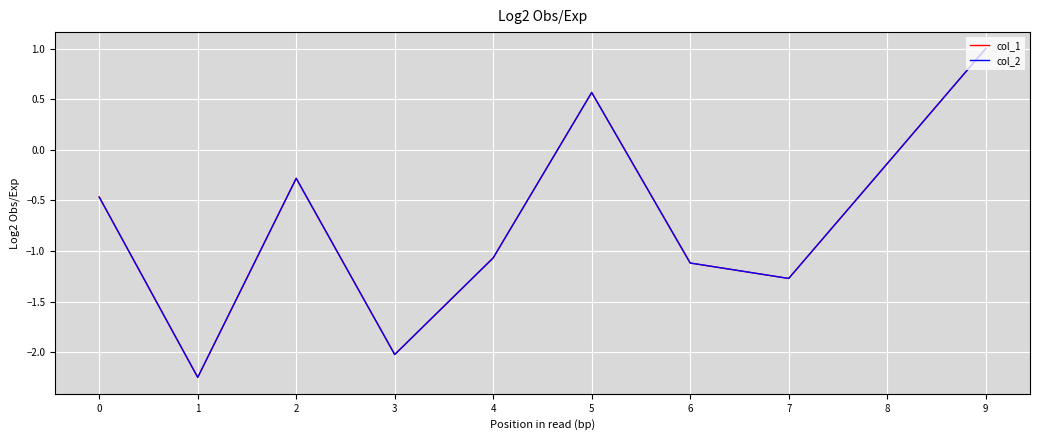

True or false: col_1 has a value of -2.0 at 3.

True